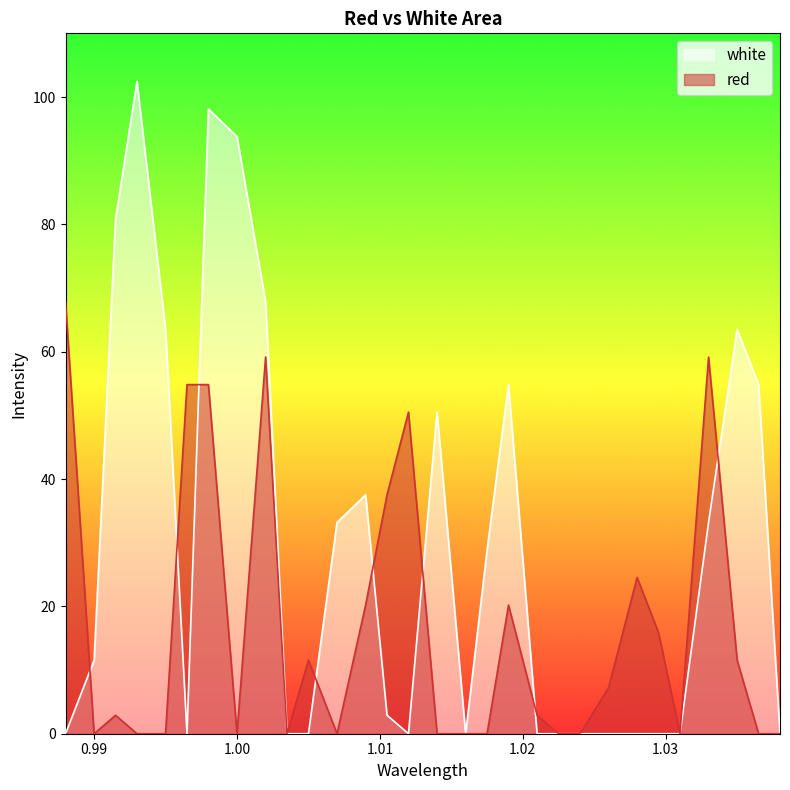

Which has a higher value, 1.028 or 1.024?

1.028